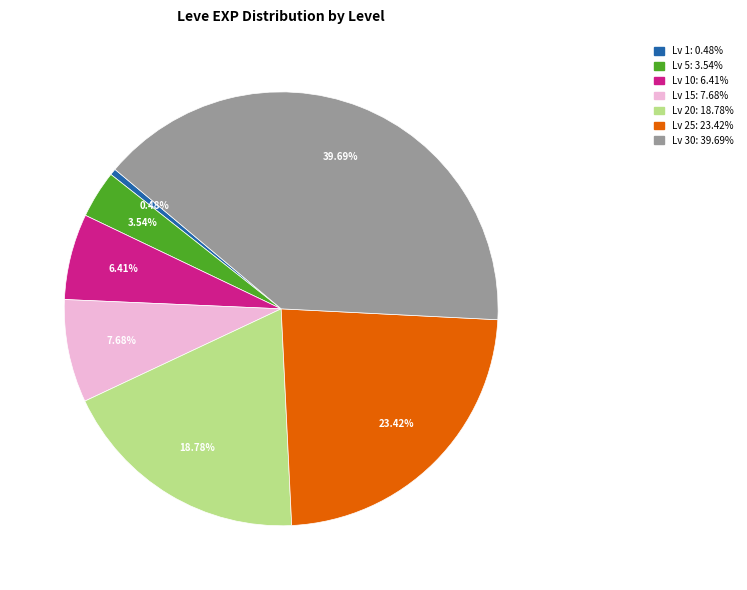

Count the number of slices in the pie.

7